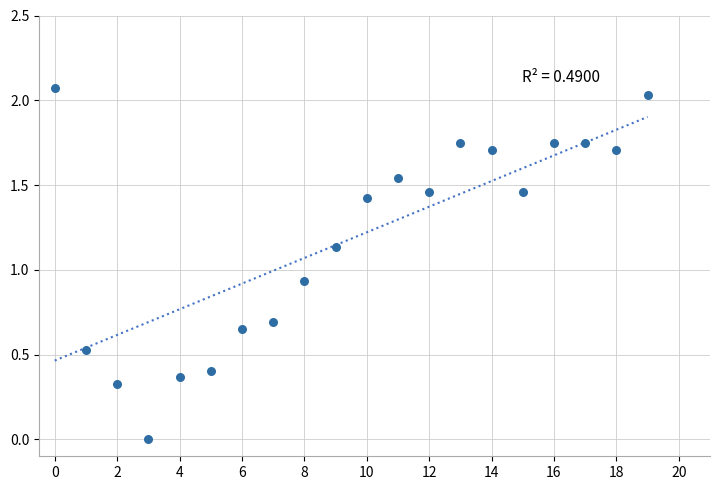

How many data points are displayed?

20